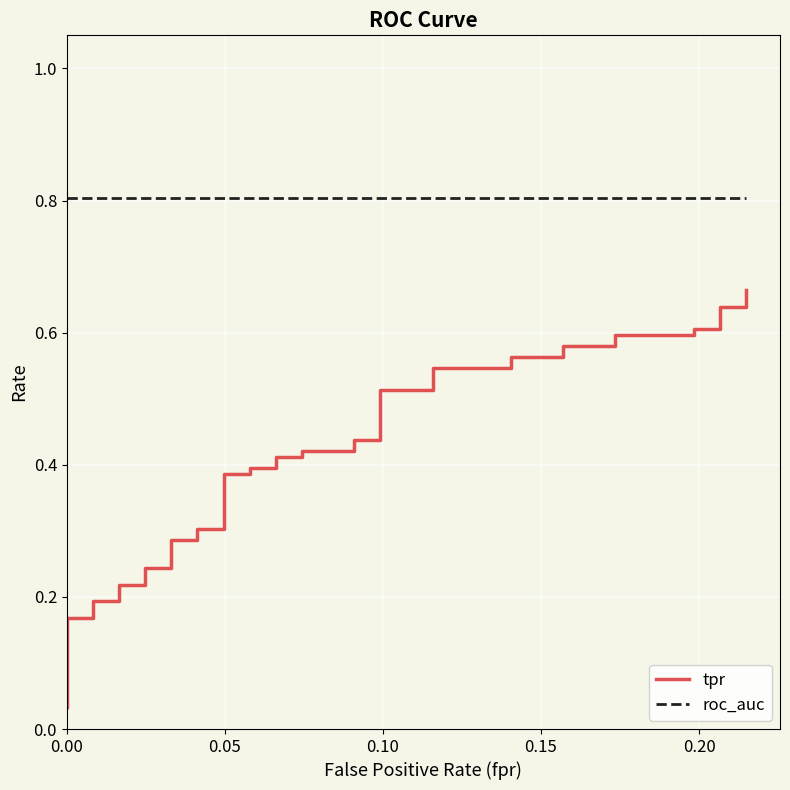

Which has a higher value, 8 or 23?

23